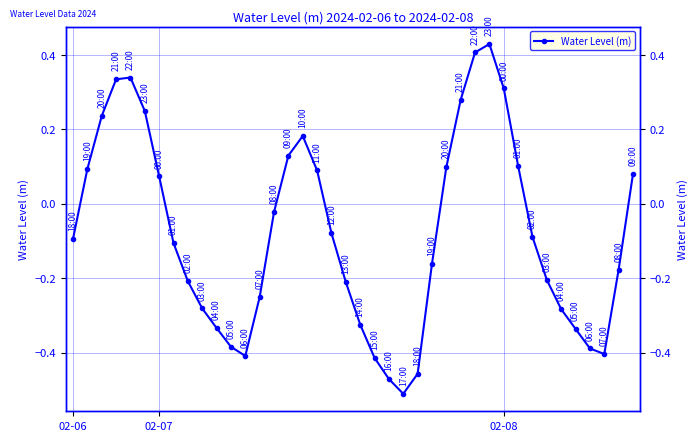

Count the number of values greater than 0.

16